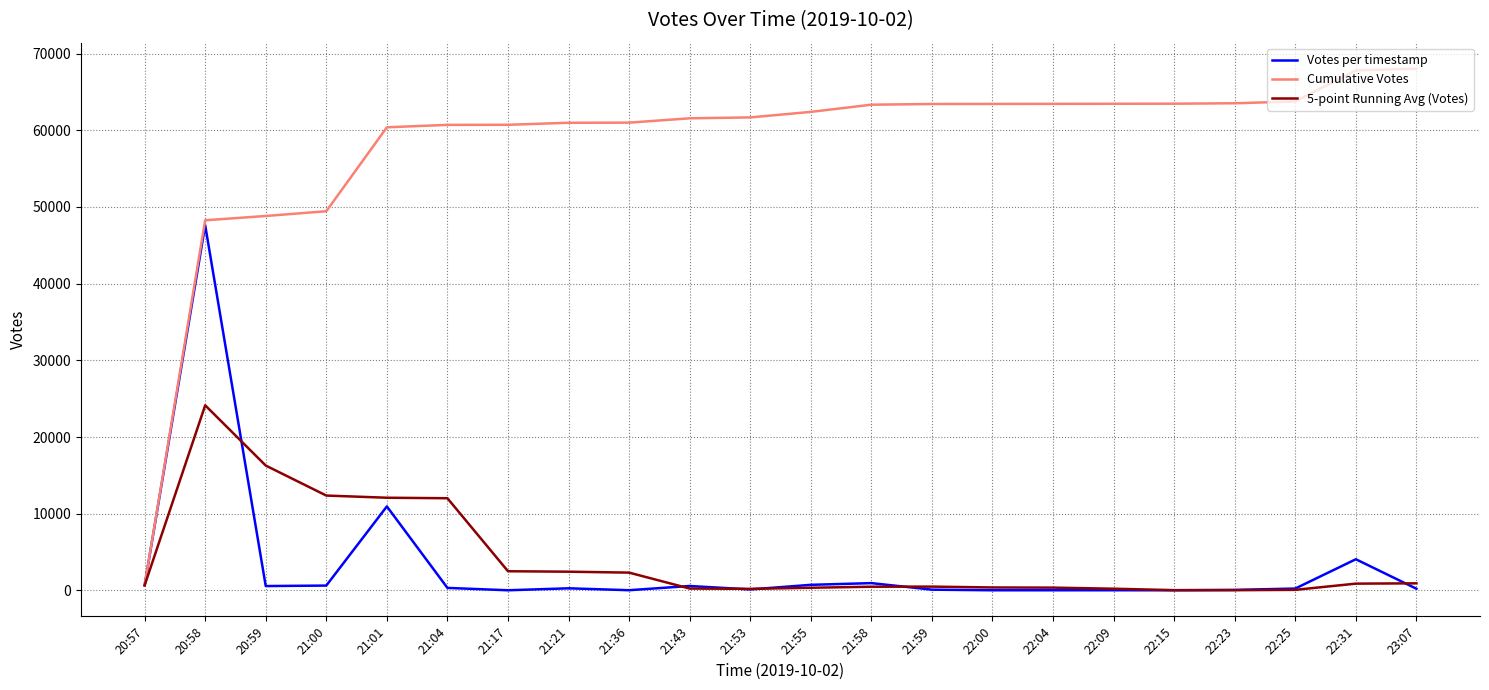

At how many categories does at least one series exceed 31259?

21